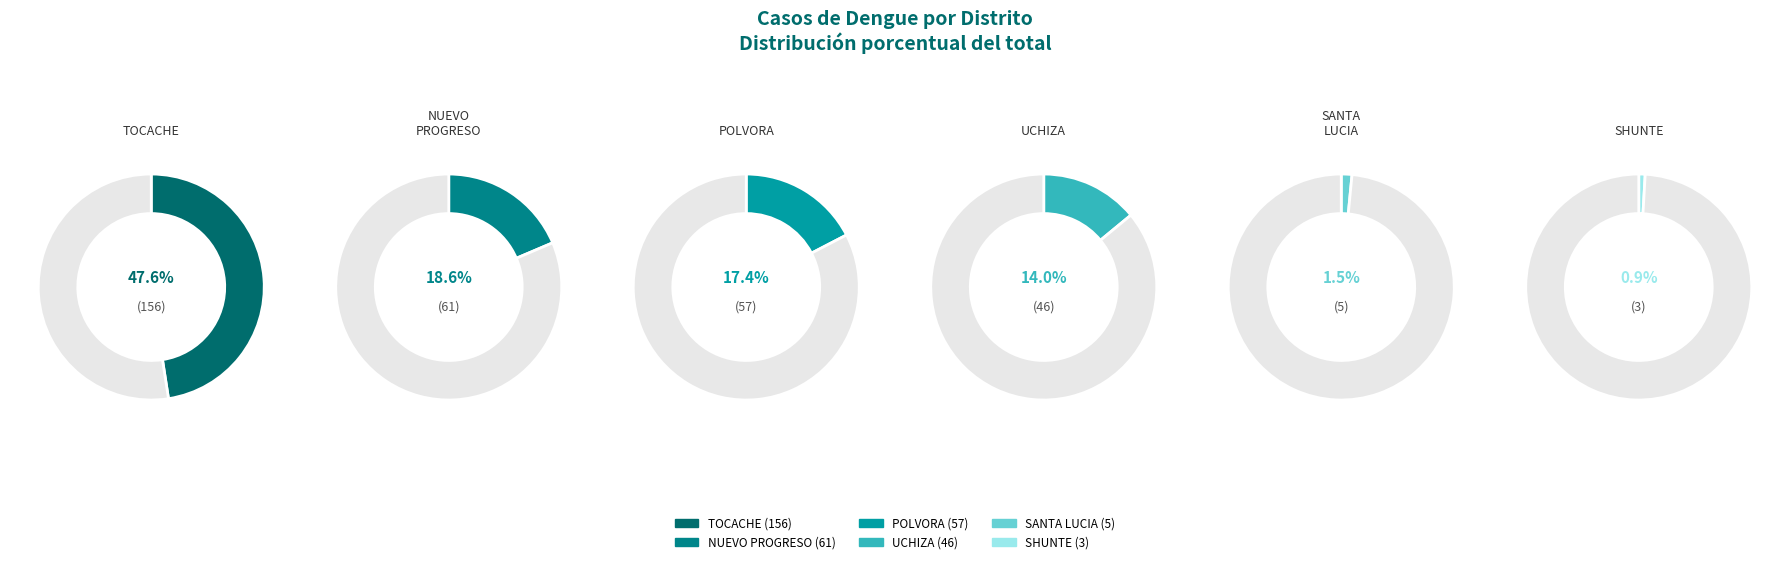

To the nearest percent, what is the difference between the SANTA LUCIA and TOCACHE slice percentages?

46%